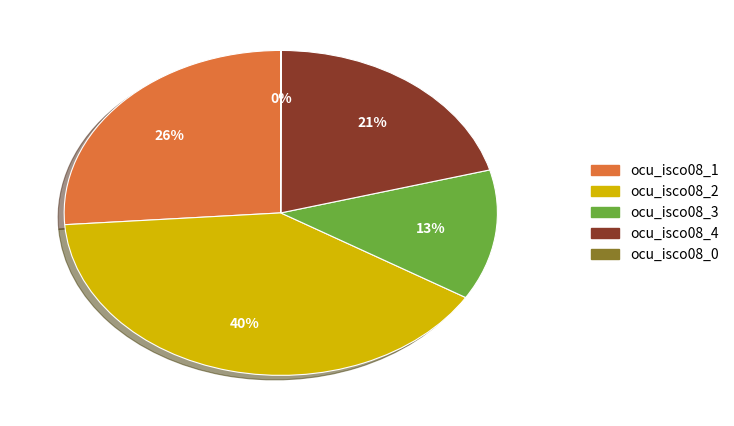

What is the largest slice in the pie chart?

ocu_isco08_2